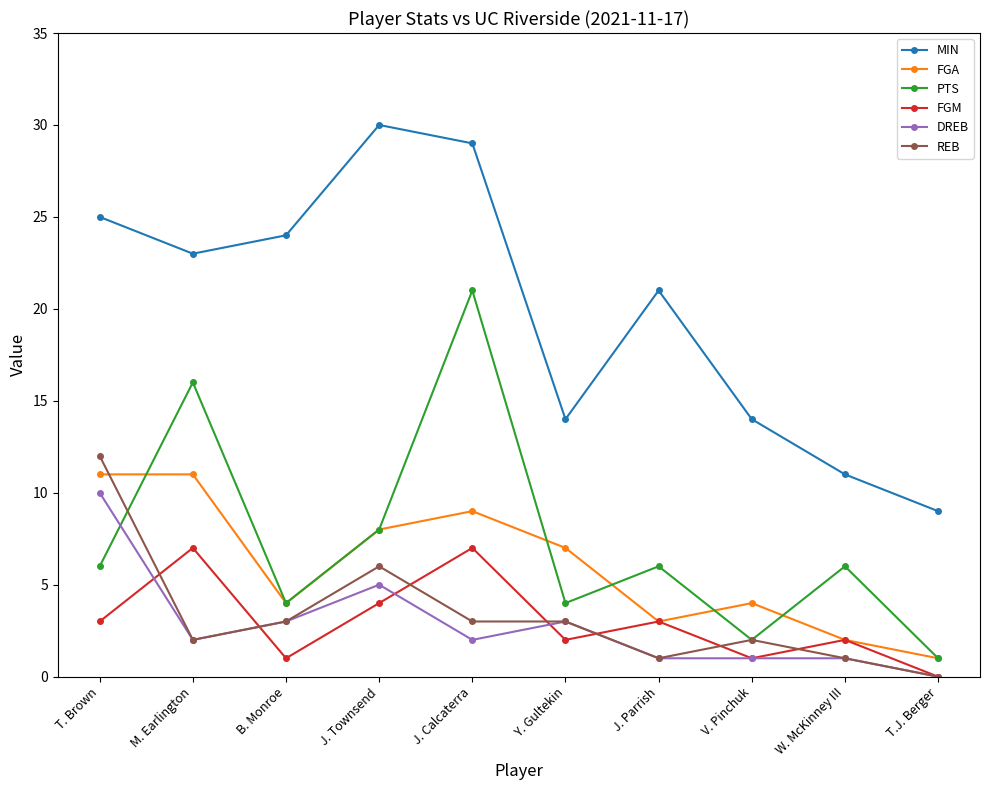

Which series changed the most between B. Monroe and W. McKinney III?

MIN